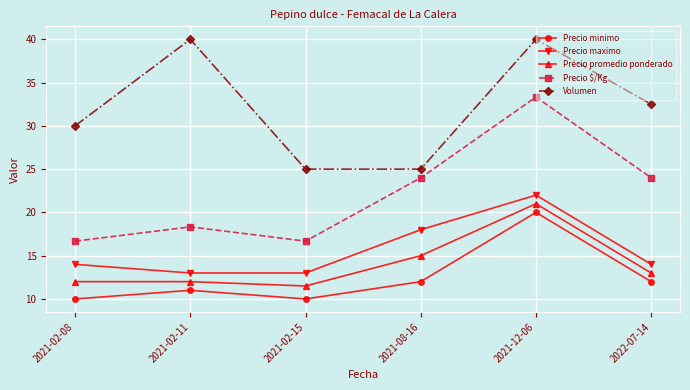

True or false: Volumen and Precio $/Kg intersect in this chart.

False